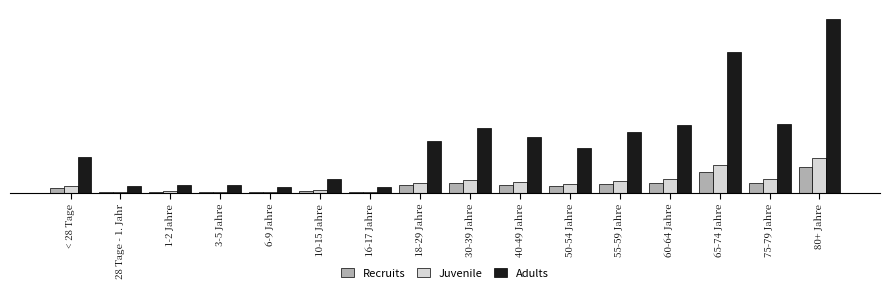

Between < 28 Tage and 60-64 Jahre, which series saw the biggest shift?

Adults